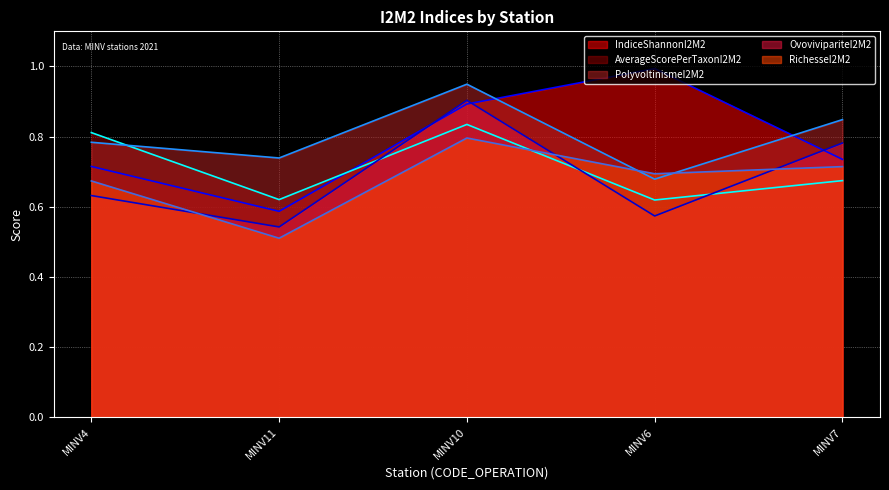

The OvovivipariteI2M2 series shows 0.2 at MINV6. True or false?

False